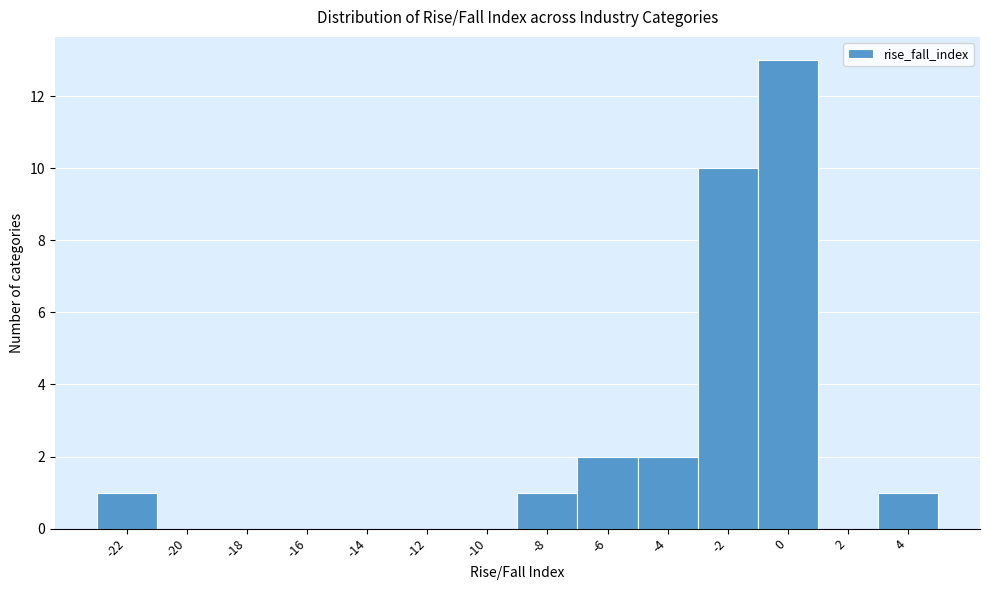

Reading left to right, extract all data points from this chart.

-22=1	-20=0	-18=0	-16=0	-14=0	-12=0	-10=0	-8=1	-6=2	-4=2	-2=10	0=13	2=0	4=1